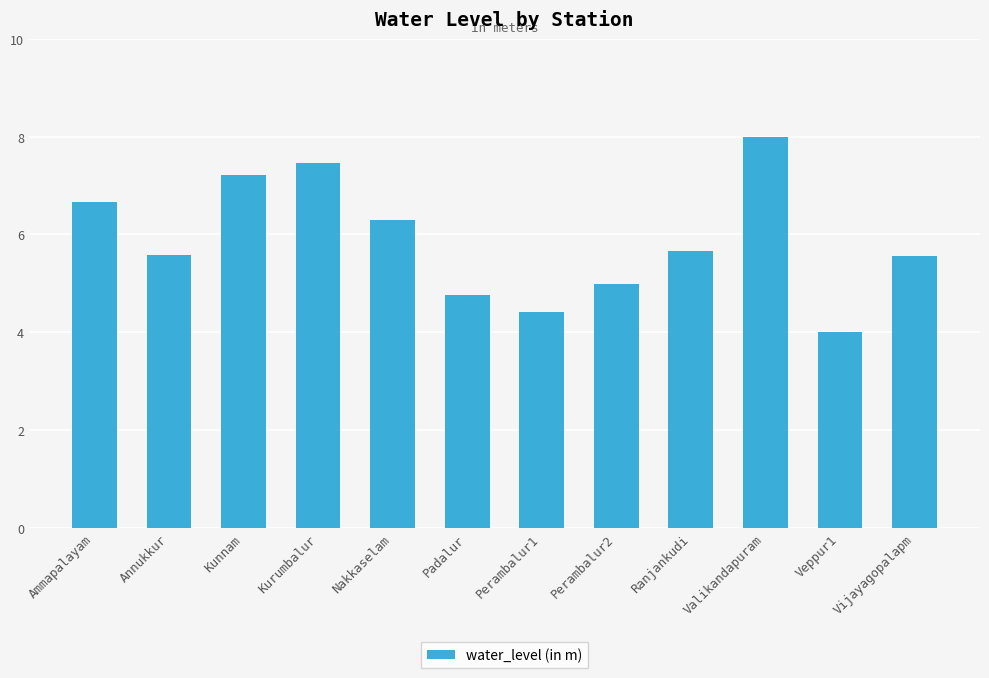

Reading right to left, list all the values displayed in this chart.

Vijayagopalapm=5.6	Veppur1=4.0	Valikandapuram=8.0	Ranjankudi=5.7	Perambalur2=5.0	Perambalur1=4.4	Padalur=4.8	Nakkaselam=6.3	Kurumbalur=7.5	Kunnam=7.2	Annukkur=5.6	Ammapalayam=6.7